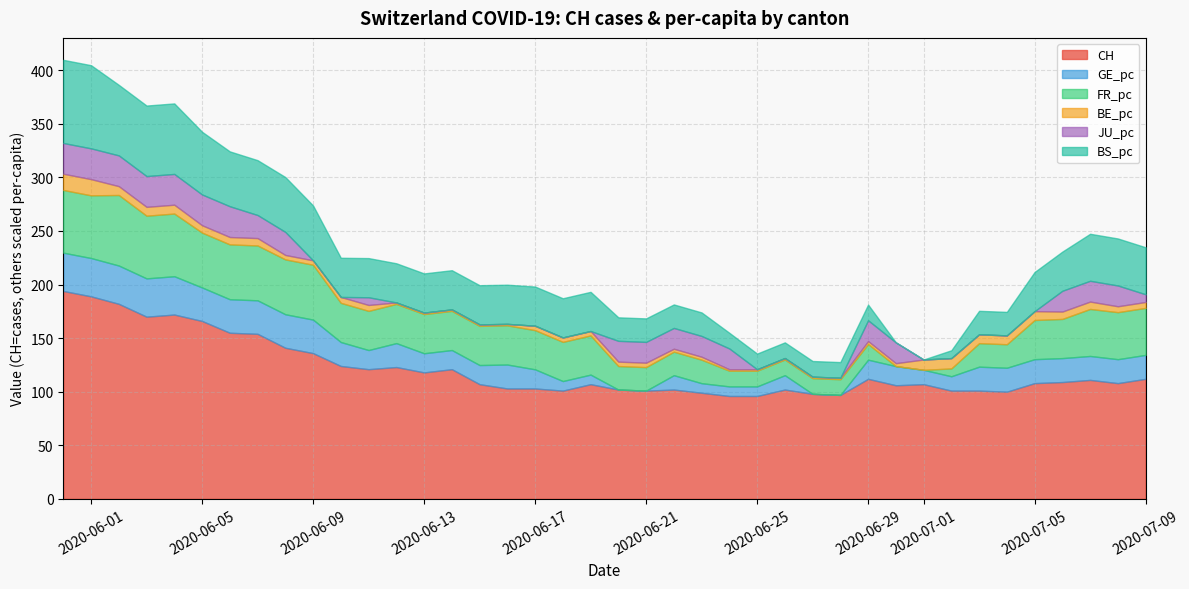

Which series has the largest total across all categories?

CH